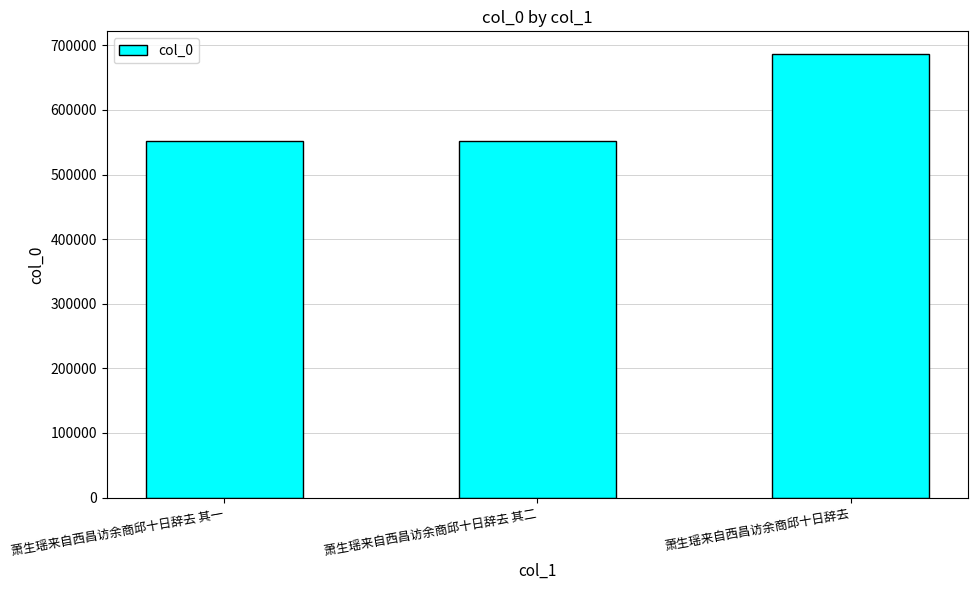

The value at 萧生瑶来自西昌访余商邱十日辞去 其一 is 552293. True or false?

True